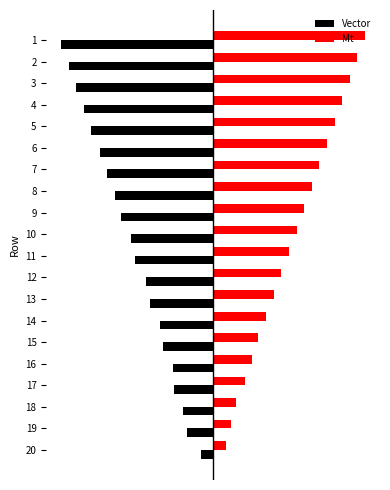

What are all the series names shown in the legend?

Vector, Mt